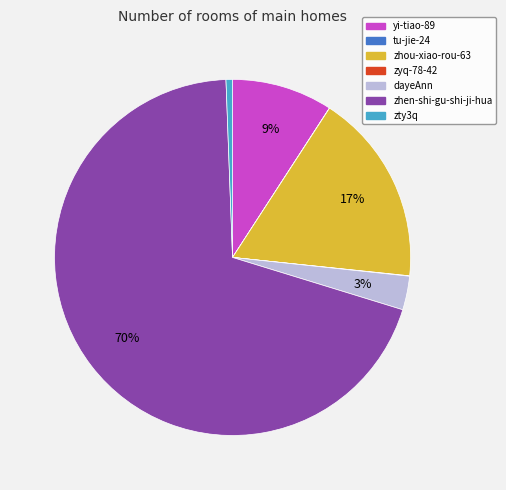

What is the largest slice in the pie chart?

zhen-shi-gu-shi-ji-hua